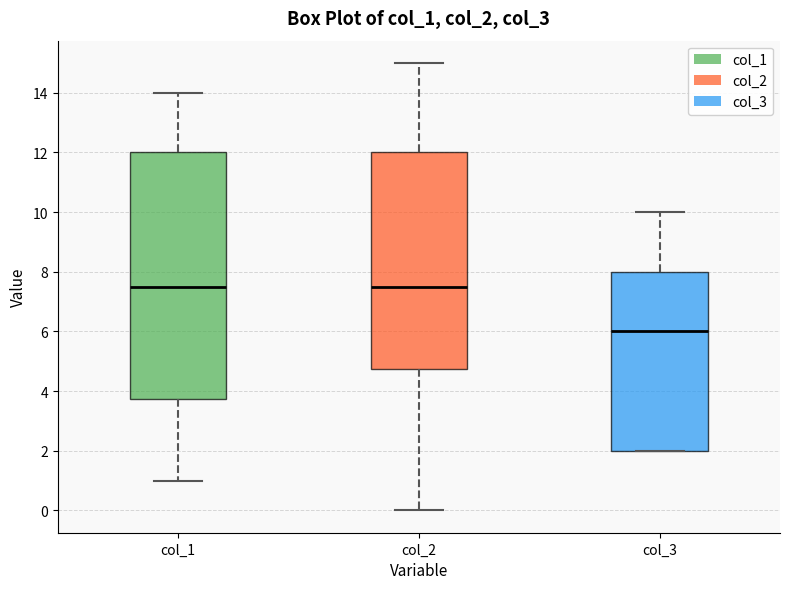

Reading left to right, read every box against the y-axis: the position of its median line, the range the box covers, and the ends of its whiskers. The values are not printed on the chart, so give them approximately, as read against the axis.

col_1: median 7.6, box 3.8 to 12.0, whiskers 1.0 to 14.0
col_2: median 7.6, box 4.8 to 12.0, whiskers 0.0 to 15.0
col_3: median 6.0, box 2.0 to 8.0, whiskers 2.0 to 10.0